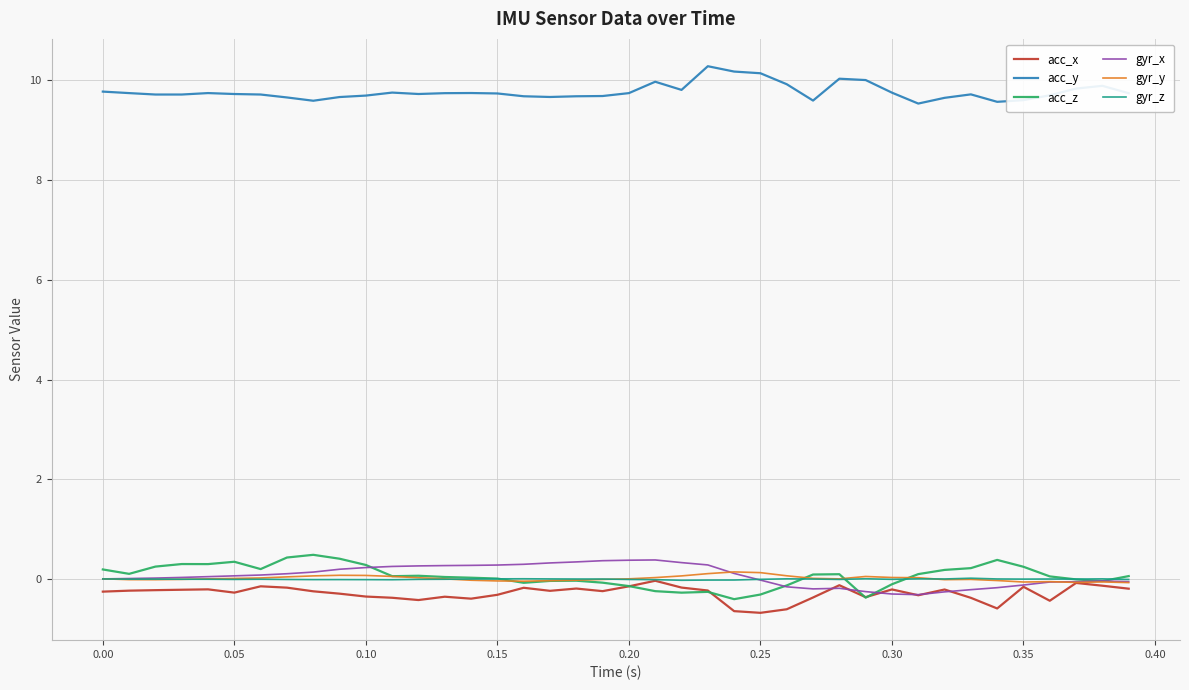

What is the smallest value displayed?

-0.7